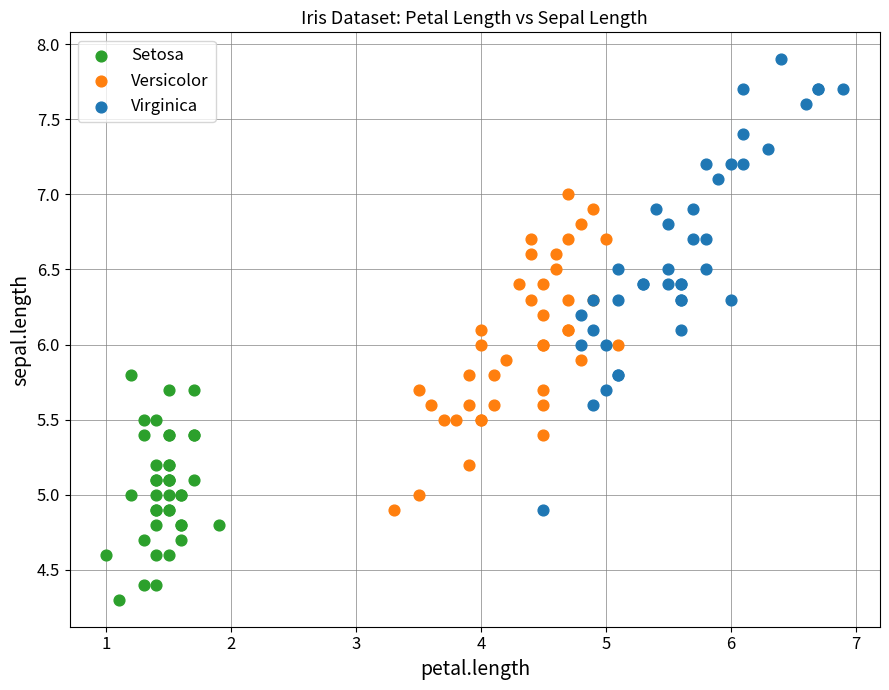

Which series reaches the minimum Y coordinate?

Setosa